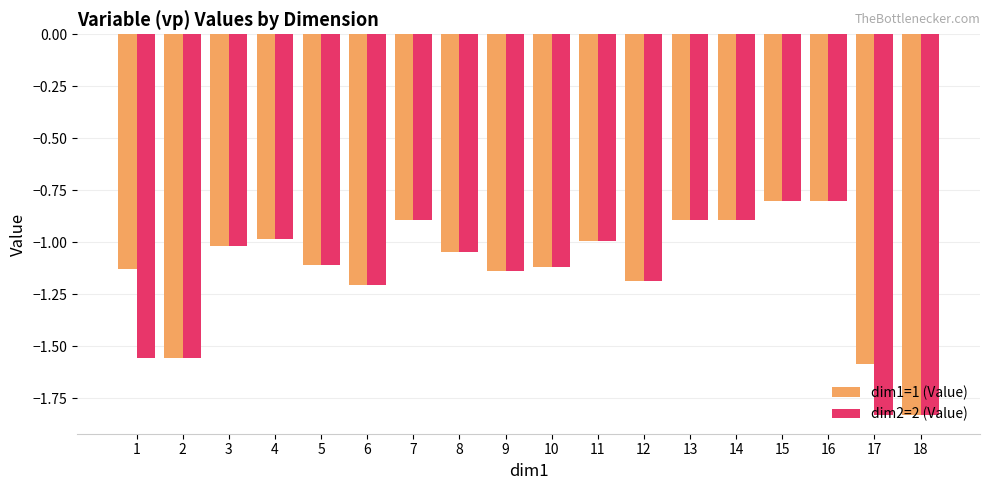

What is the difference between the second highest and minimum values in the dim1=1 (Value) series?

1.0